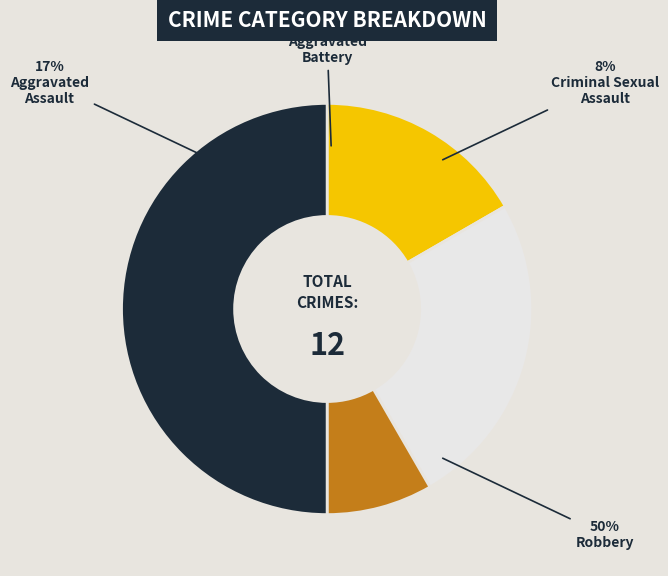

To the nearest percent, what is the difference between the Aggravated Battery and Robbery slice percentages?

25%